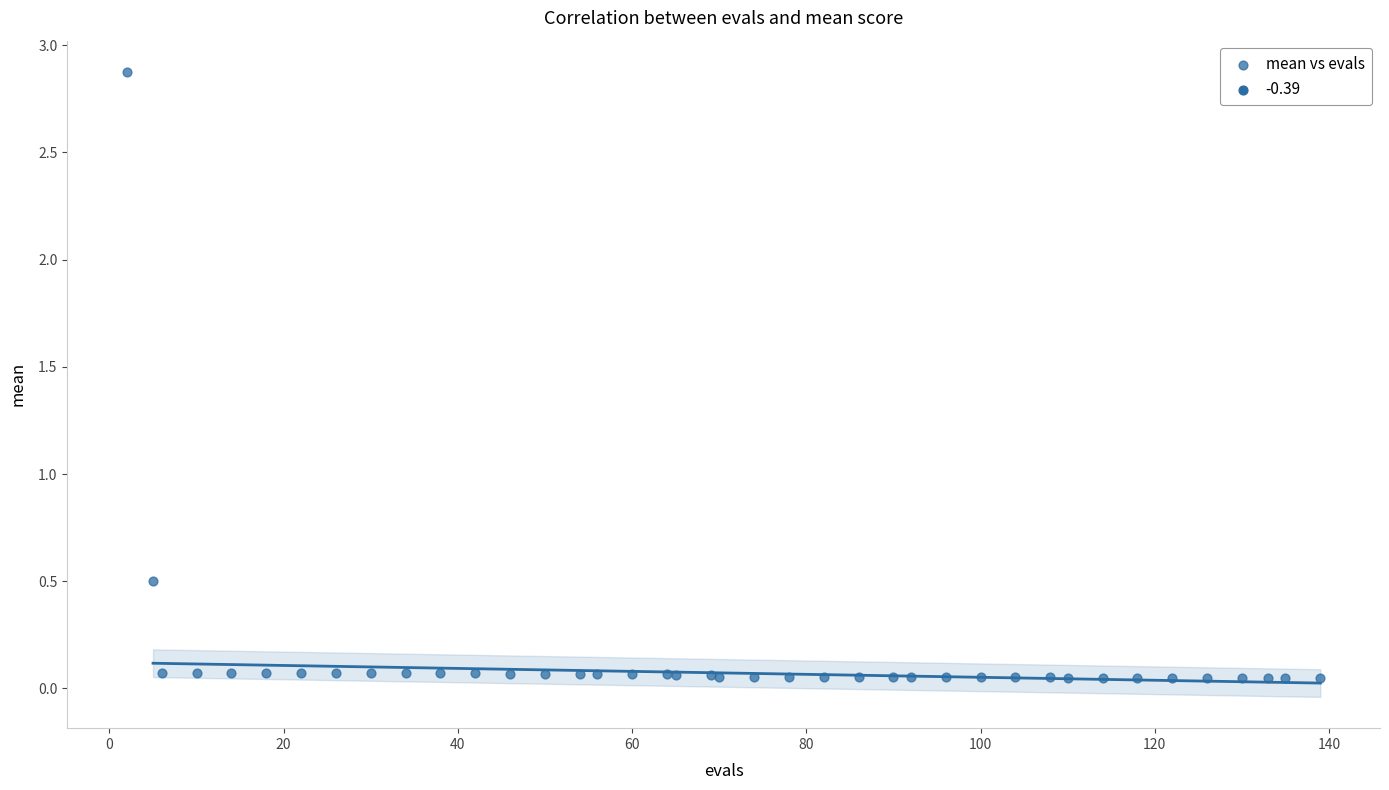

What Y value in the scatter plot is closest to 1?

0.5